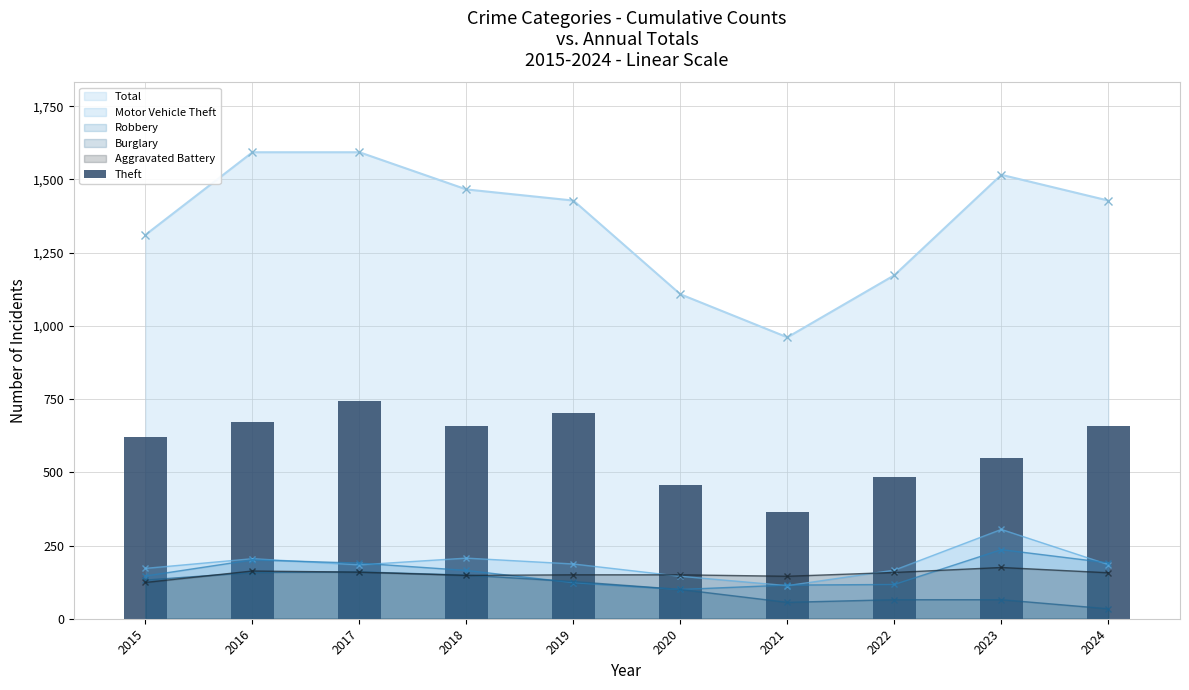

The chart shows a value of 657 at 2024. True or false?

True